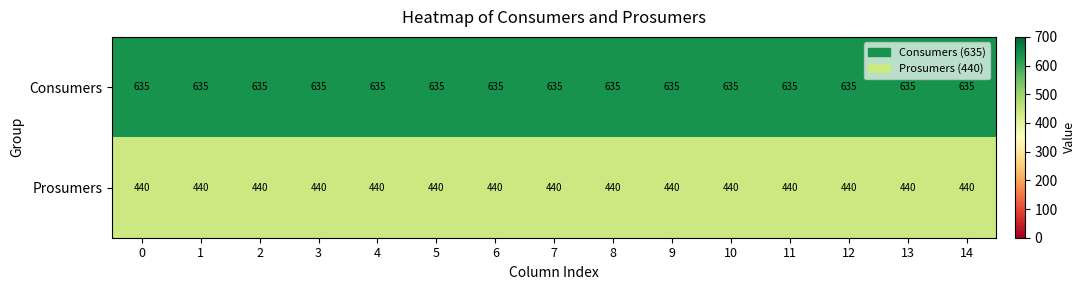

What is the difference between the highest and lowest values at 8?

195